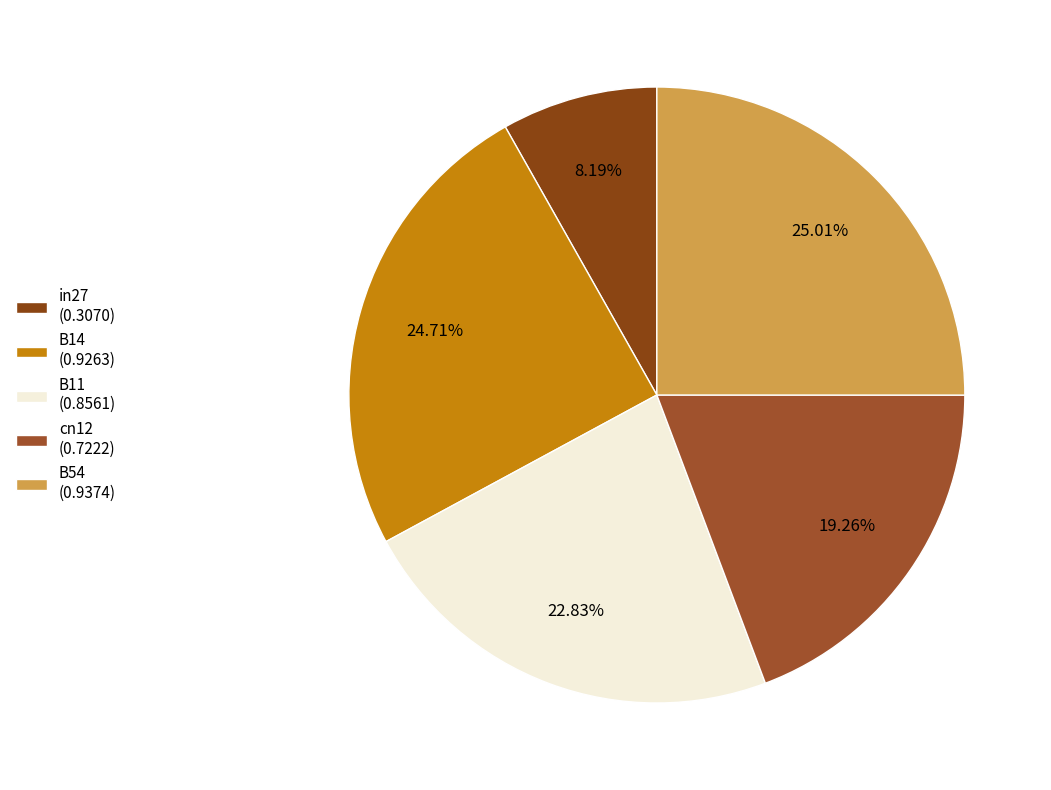

How many slices are in this pie chart?

5